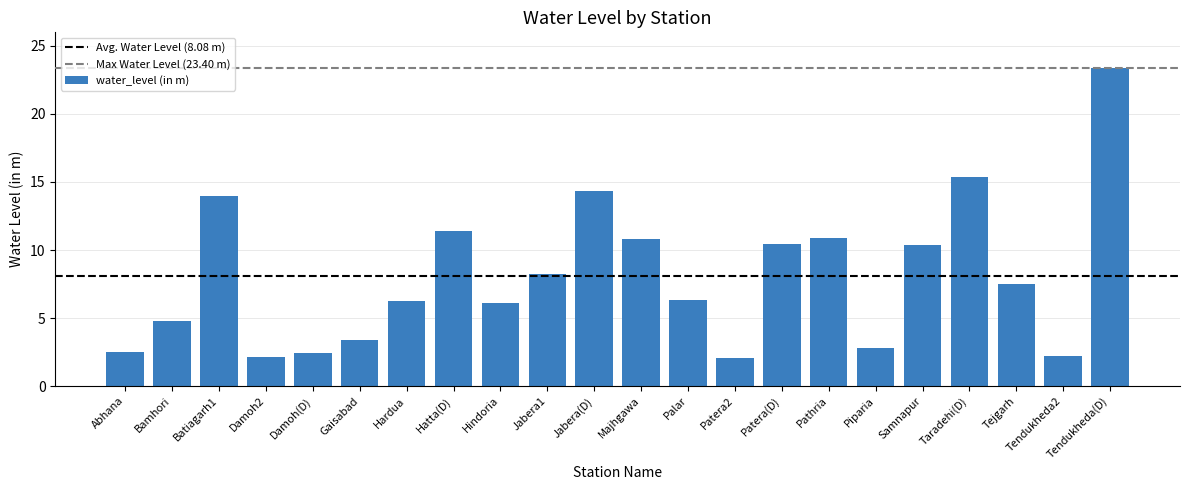

Approximately how many times larger is the value at Piparia compared to Gaisabad?

0.8